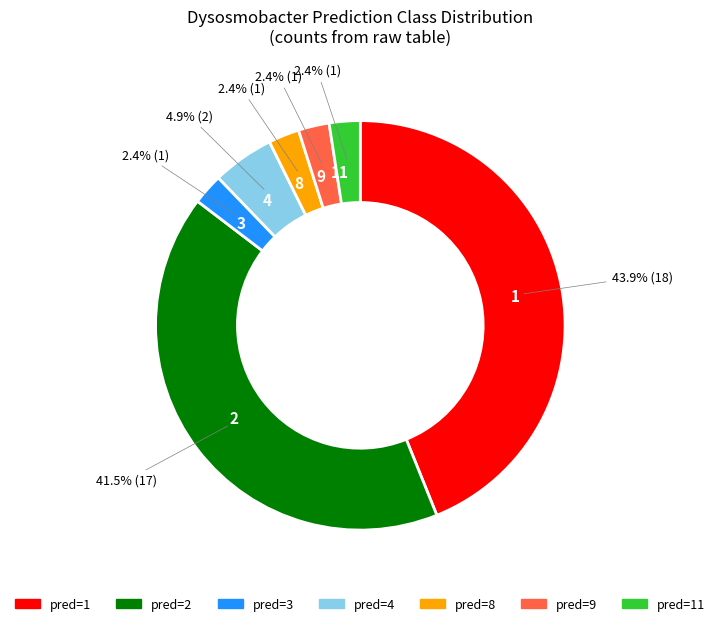

Is there any slice that represents more than half of the pie?

No